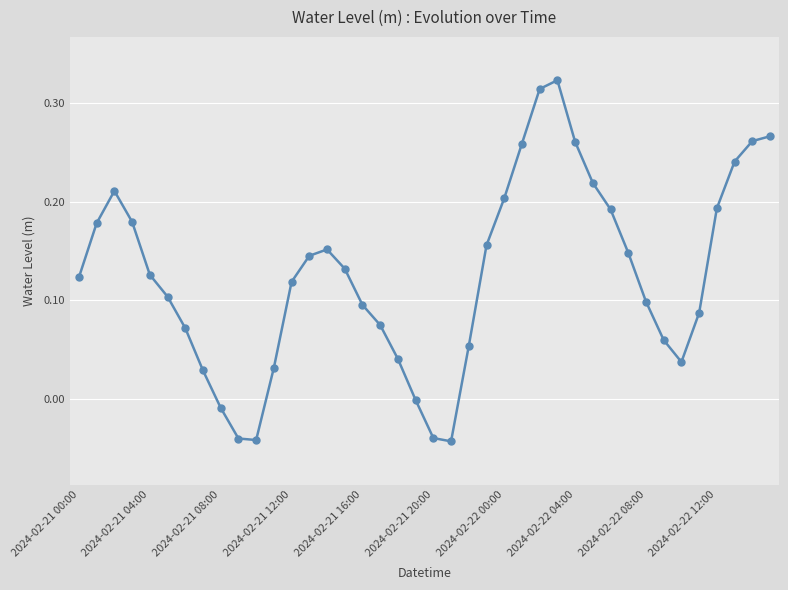

What is the sum of all values?

5.0